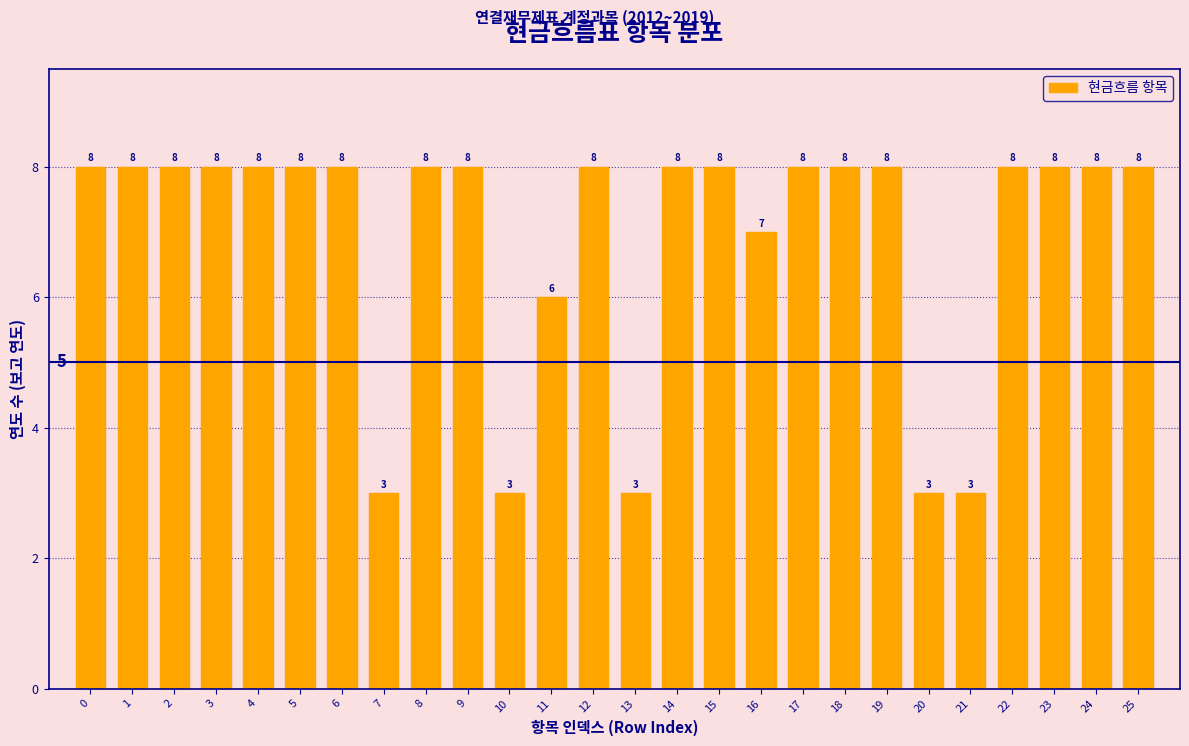

Reading left to right, what are all the values shown in this chart?

8	8	8	8	8	8	8	3	8	8	3	6	8	3	8	8	7	8	8	8	3	3	8	8	8	8